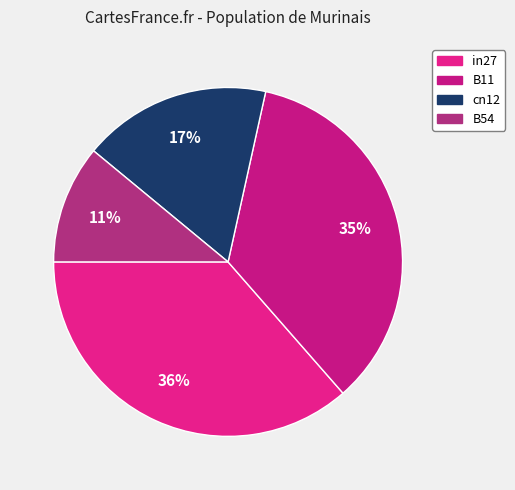

Rank the categories by value from highest to lowest.

in27, B11, cn12, B54